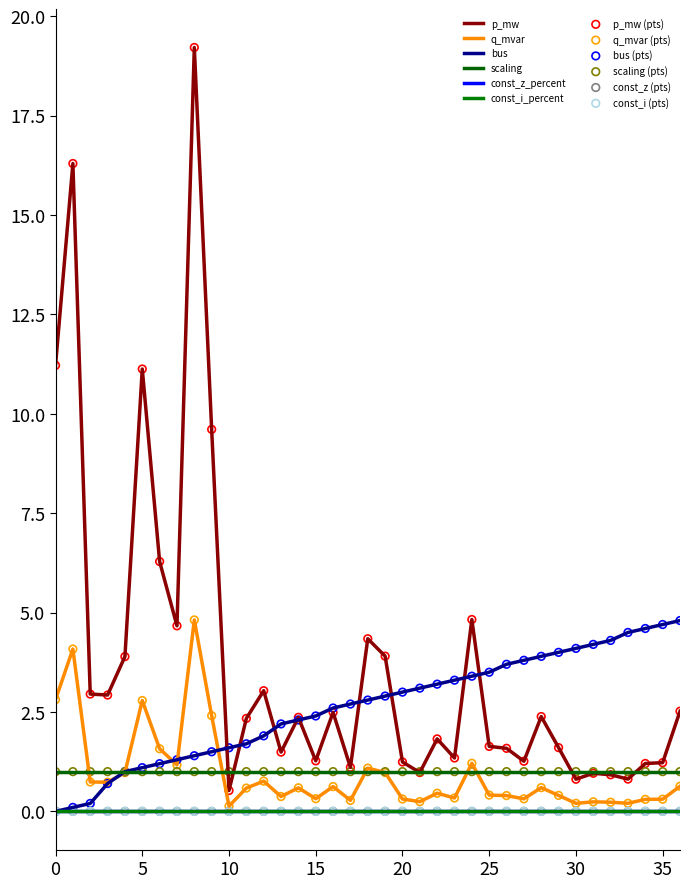

Which series has the largest total across all categories?

p_mw